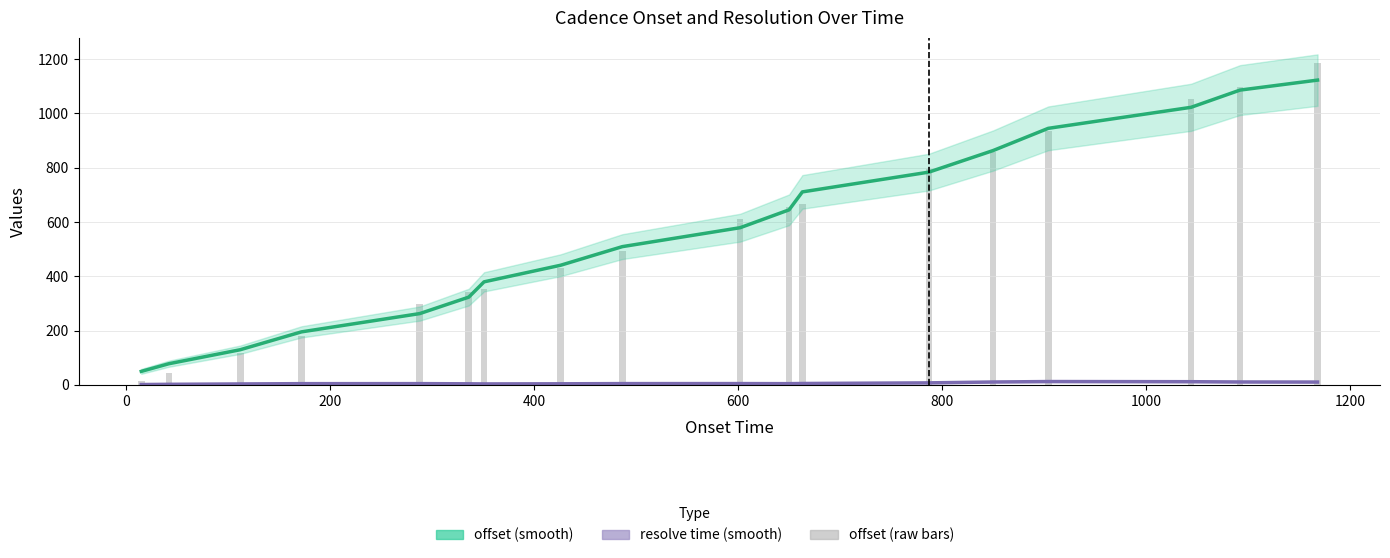

Which series has the widest spread of values?

offset